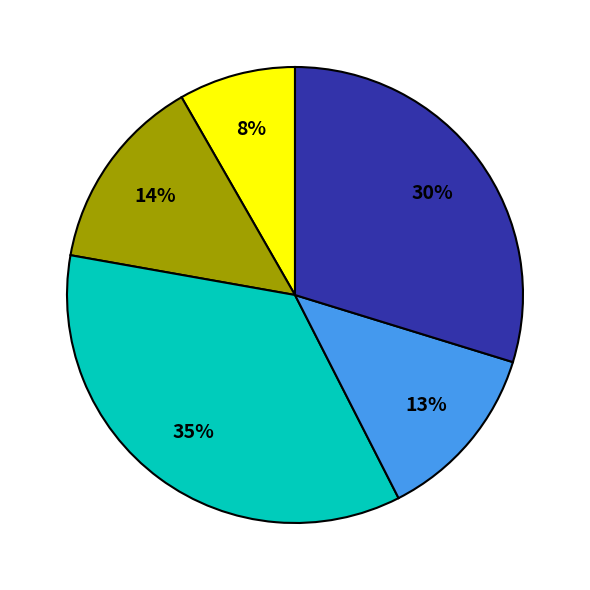

Is there any slice that represents more than half of the pie?

No